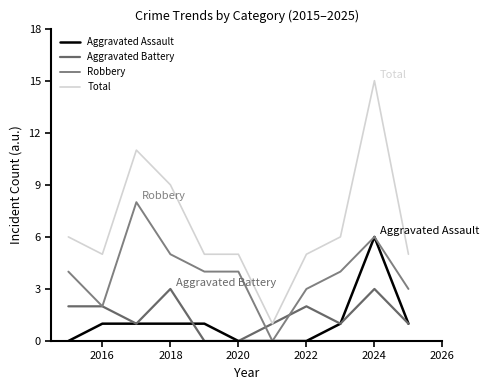

Reading left to right, what are all the values shown in this chart?

Aggravated Assault: 0	1	1	1	1	0	0	0	1	6	1
Aggravated Battery: 2	2	1	3	0	0	1	2	1	3	1
Robbery: 4	2	8	5	4	4	0	3	4	6	3
Total: 6	5	11	9	5	5	1	5	6	15	5